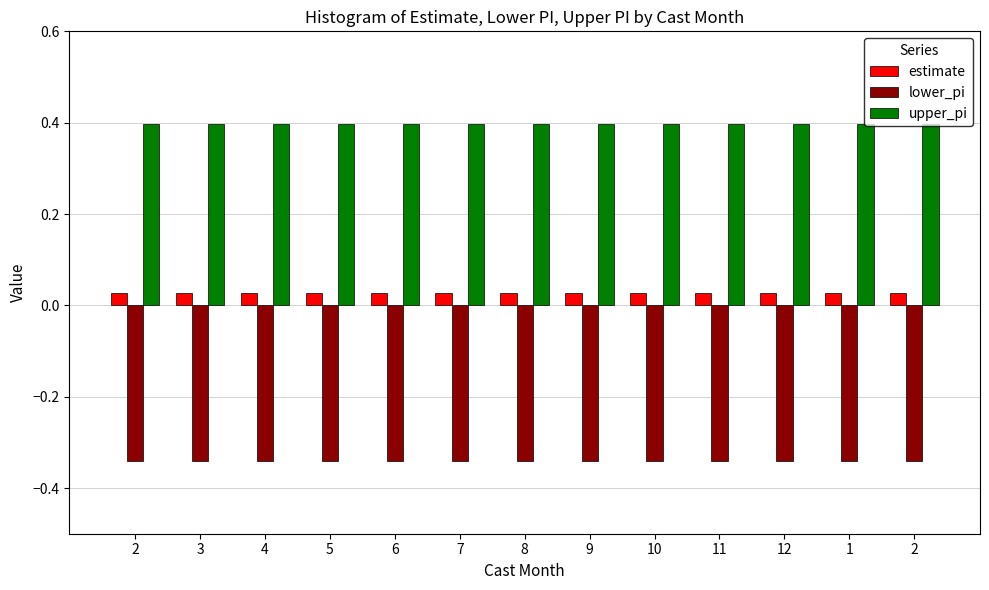

Count the number of data series in this chart.

3